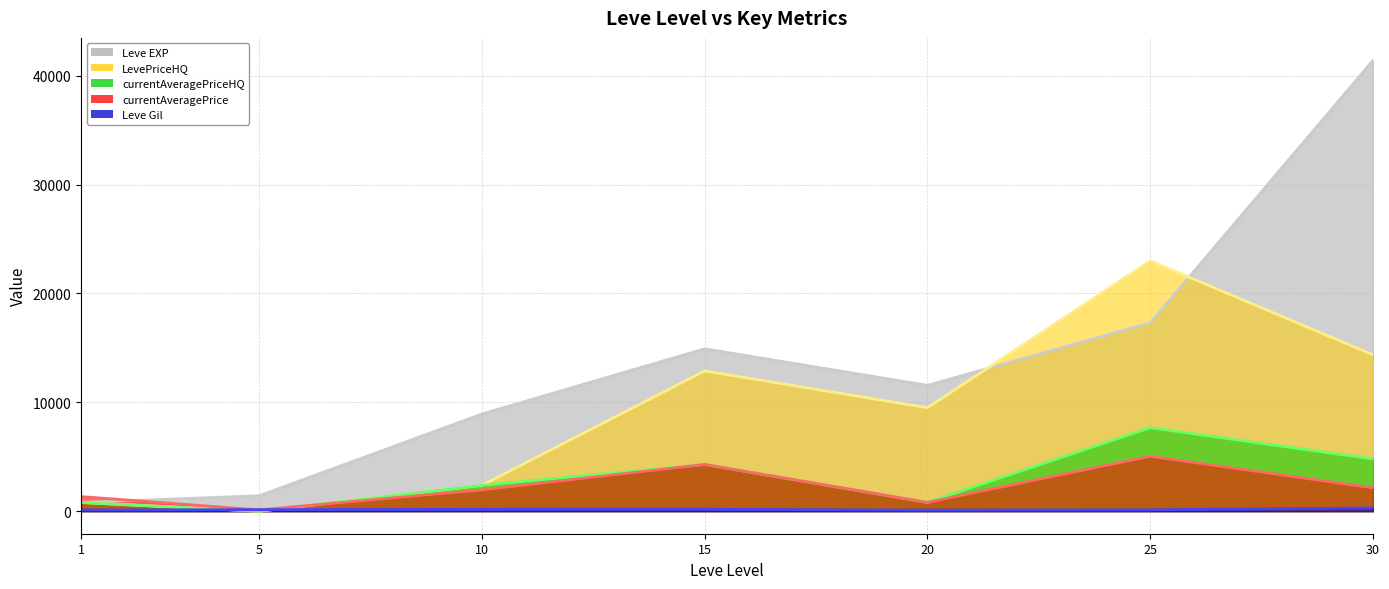

How many values in currentAveragePriceHQ are above zero?

6